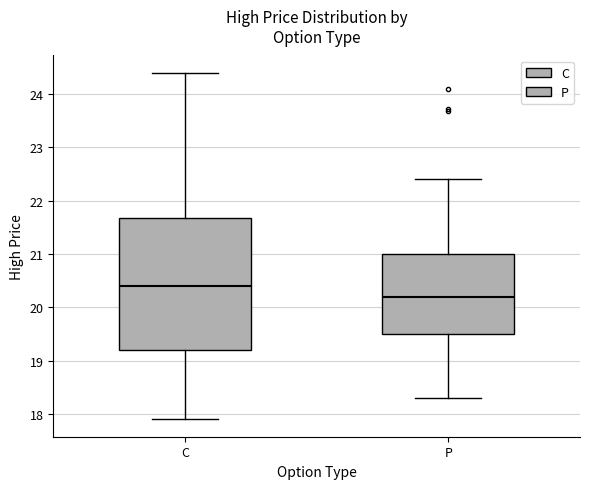

Where does the lower whisker of the box for P end on the y-axis? The values are not printed on the chart, so give them approximately, as read against the axis.

18.3